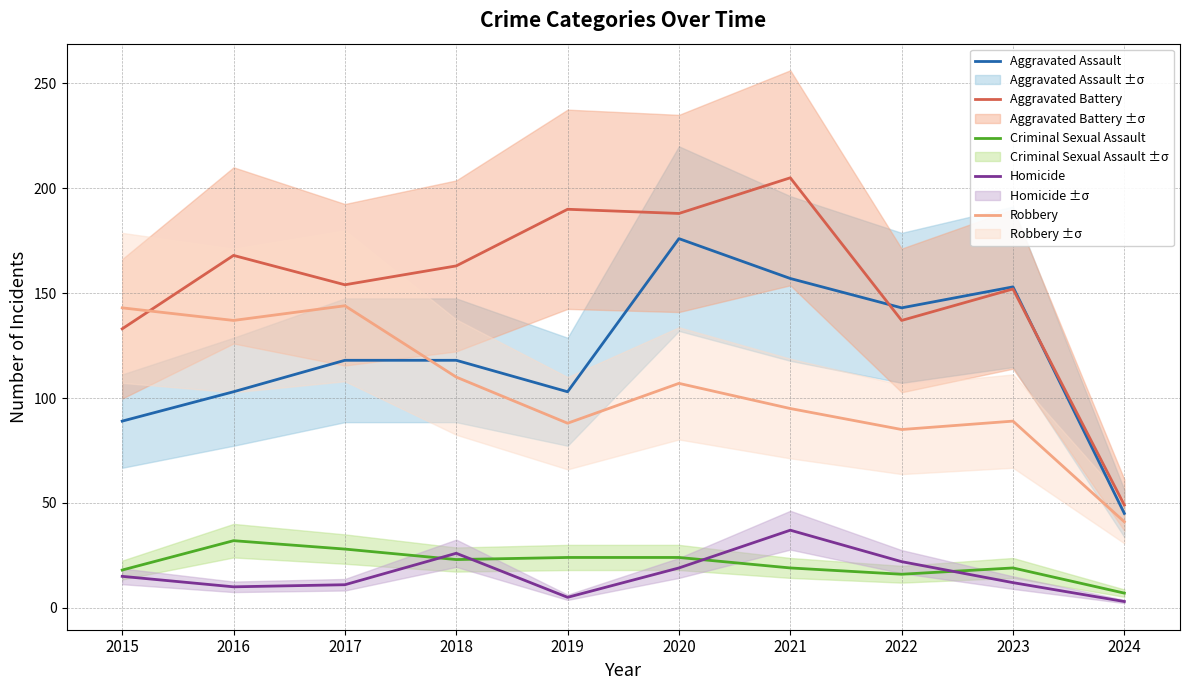

How many interior local peaks does the Aggravated Assault series have?

2